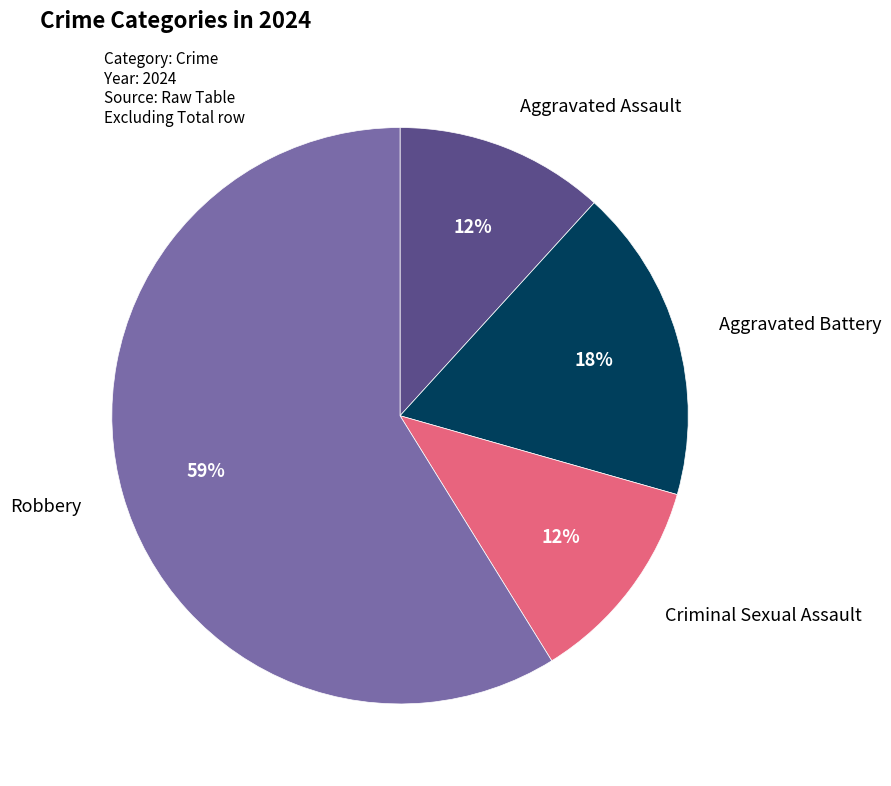

Which category accounts for the majority?

Robbery